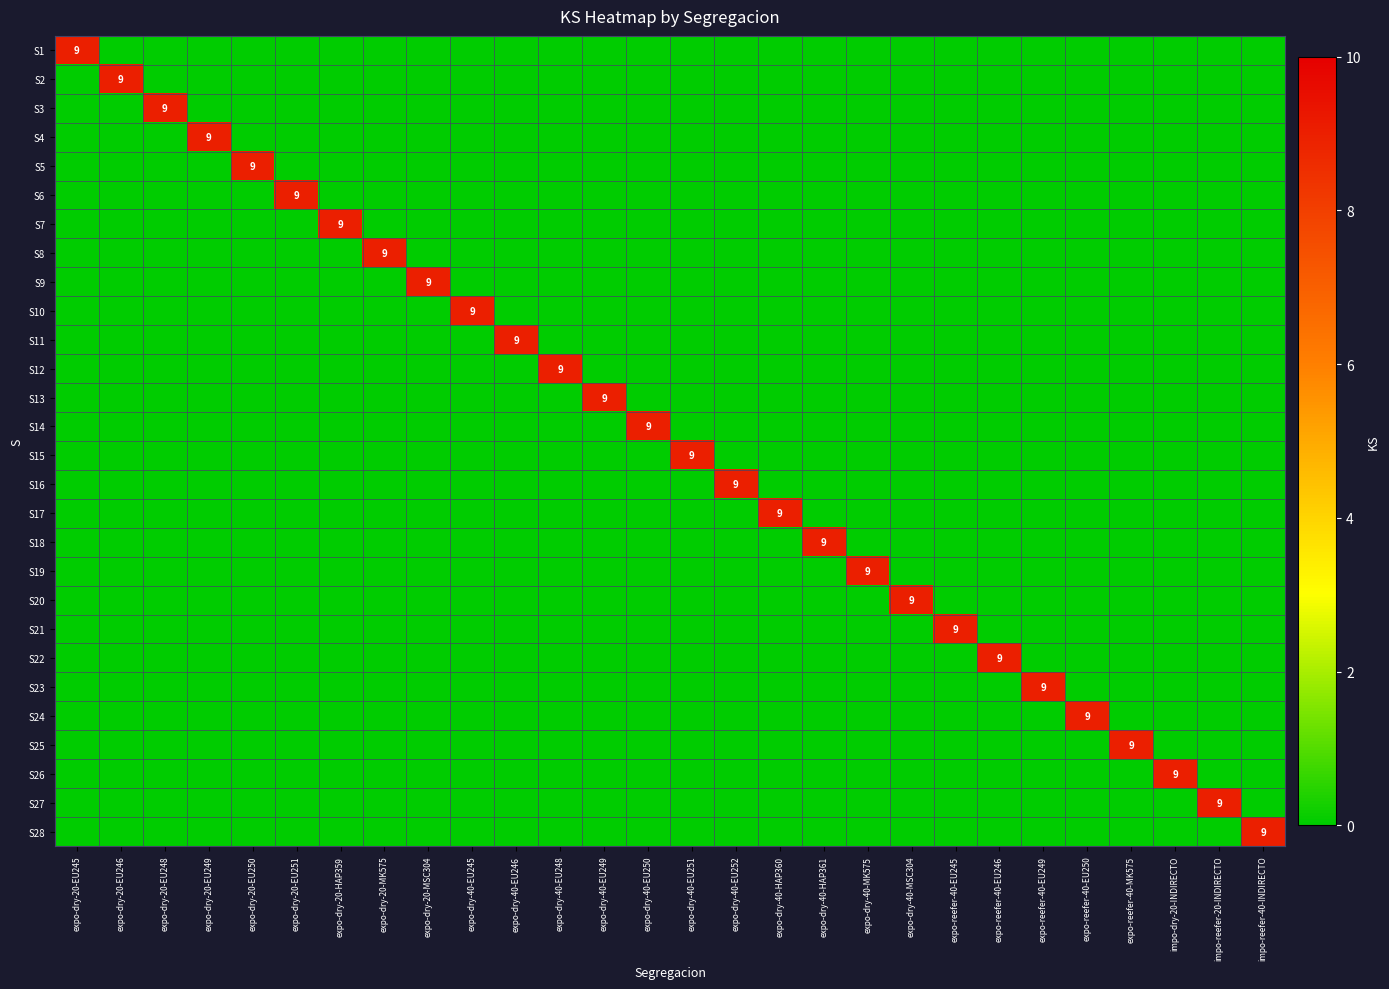

Rank the series at expo-reefer-40-EU249 from lowest to highest value.

S1, S2, S3, S4, S5, S6, S7, S8, S9, S10, S11, S12, S13, S14, S15, S16, S17, S18, S19, S20, S21, S22, S24, S25, S26, S27, S28, S23